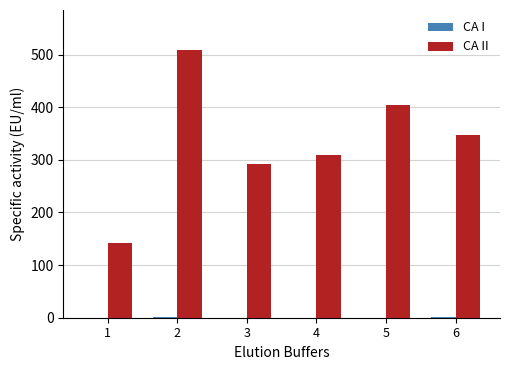

The CA II series shows 566.4 at 5. True or false?

False